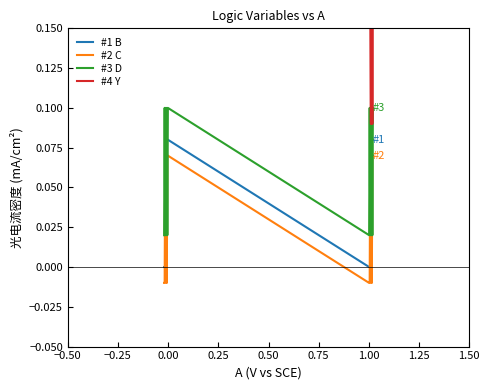

Reading right to left, what are all the values shown in this chart?

#1 B: 0.1	0.1	0.1	0.1	0.0	0.0	0.0	0.0	0.1	0.1	0.1	0.1	0.0	0.0	0.0	0.0
#2 C: 0.1	0.1	-0.0	-0.0	0.1	0.1	-0.0	-0.0	0.1	0.1	-0.0	-0.0	0.1	0.1	-0.0	-0.0
#3 D: 0.1	0.0	0.1	0.0	0.1	0.0	0.1	0.0	0.1	0.0	0.1	0.0	0.1	0.0	0.1	0.0
#4 Y: 0.2	0.1	0.2	0.1	0.1	0.2	0.2	0.2	0.2	0.2	0.2	0.2	0.2	0.2	0.2	0.2